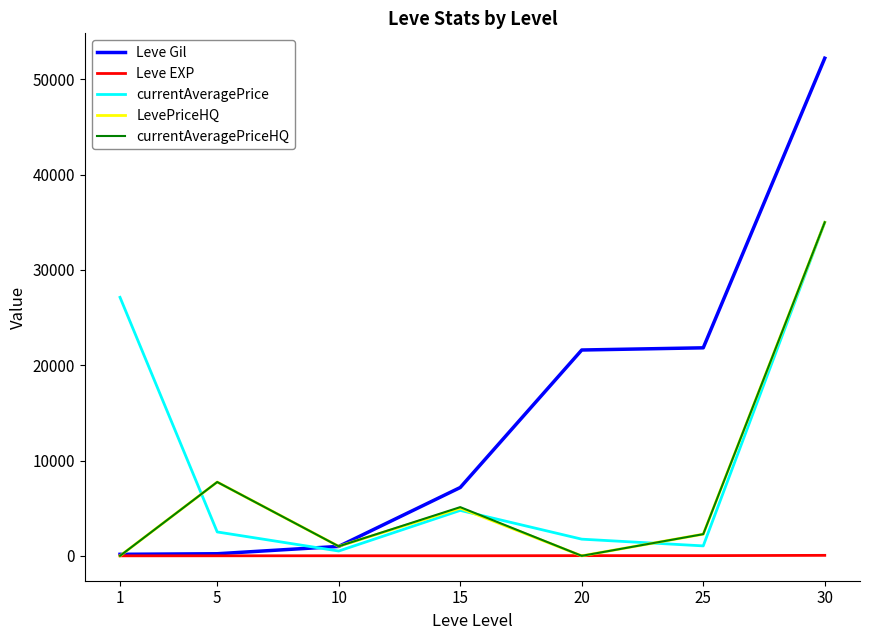

What is the spread (max minus min) of values at 25?

21809